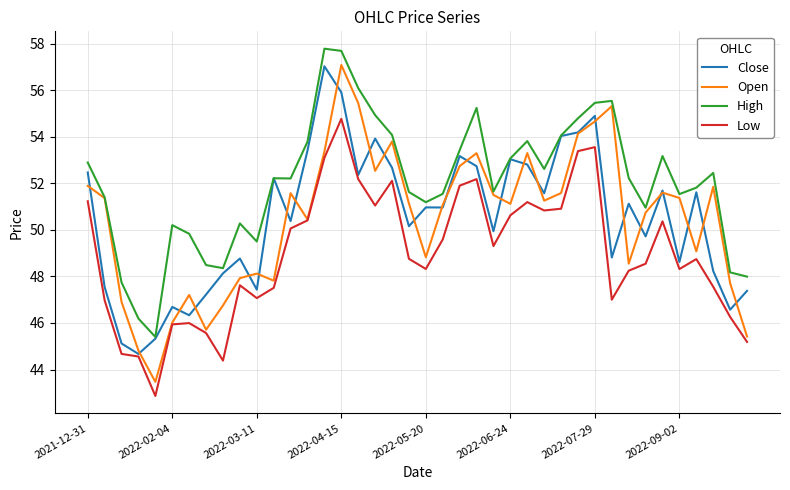

Is this an area chart (filled region under the line)?

No